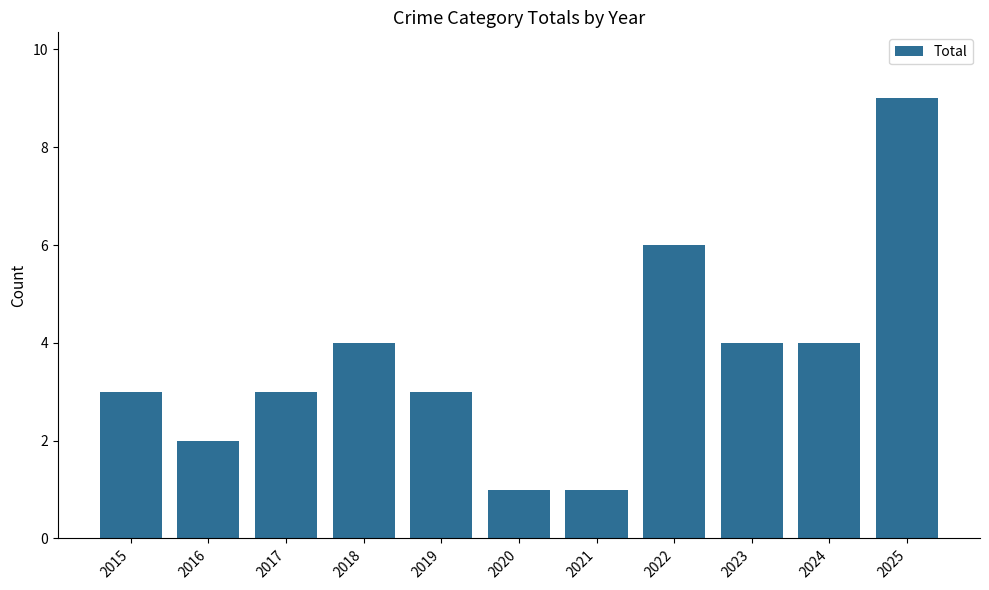

Count the number of categories in the chart.

11